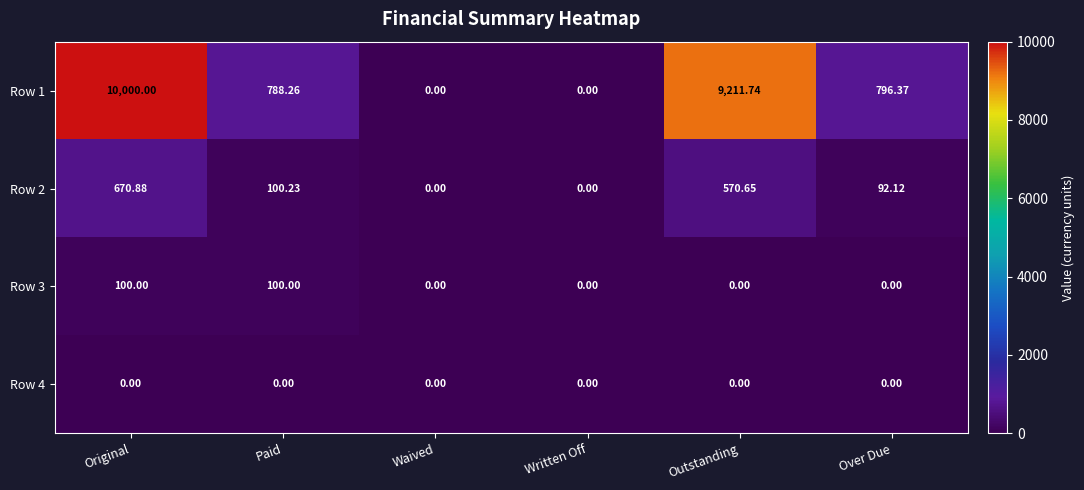

At which category does the chart reach its peak across all series?

Original